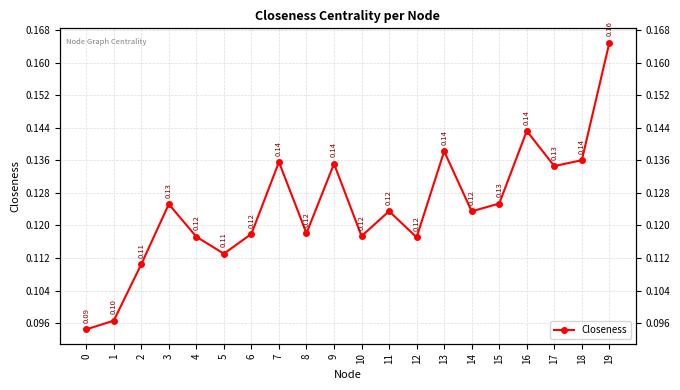

List the labels in order of value, largest first.

19, 16, 13, 18, 7, 9, 17, 15, 3, 11, 14, 8, 6, 10, 4, 12, 5, 2, 1, 0